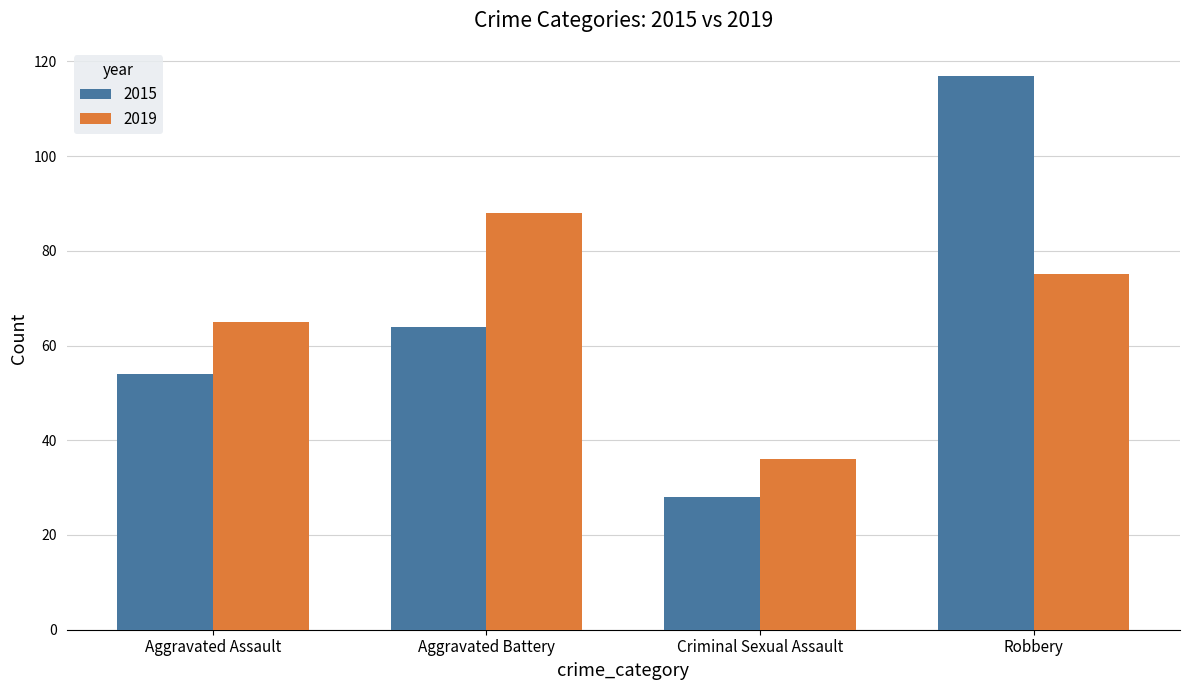

Is it true that 2019 equals 88 at Aggravated Battery?

True